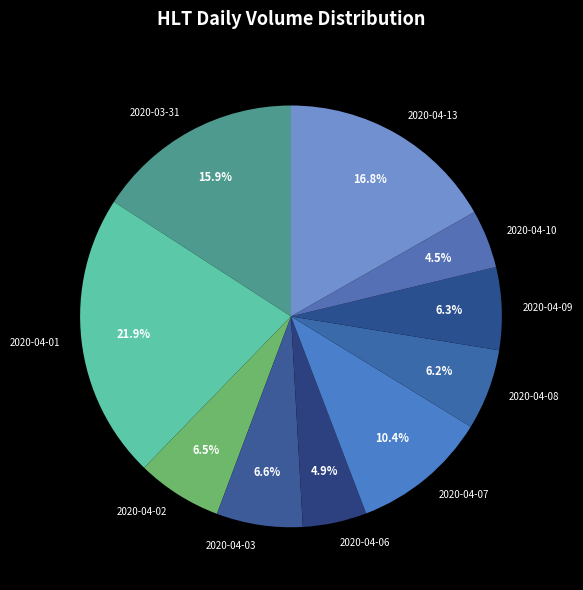

Is 2020-04-09 the majority of the pie?

No